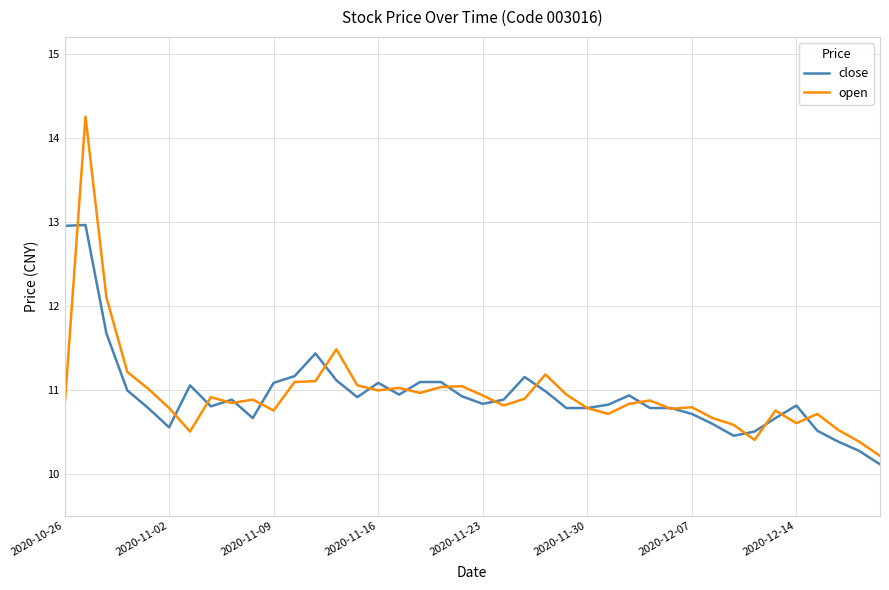

What is the minimum value for close?

10.1